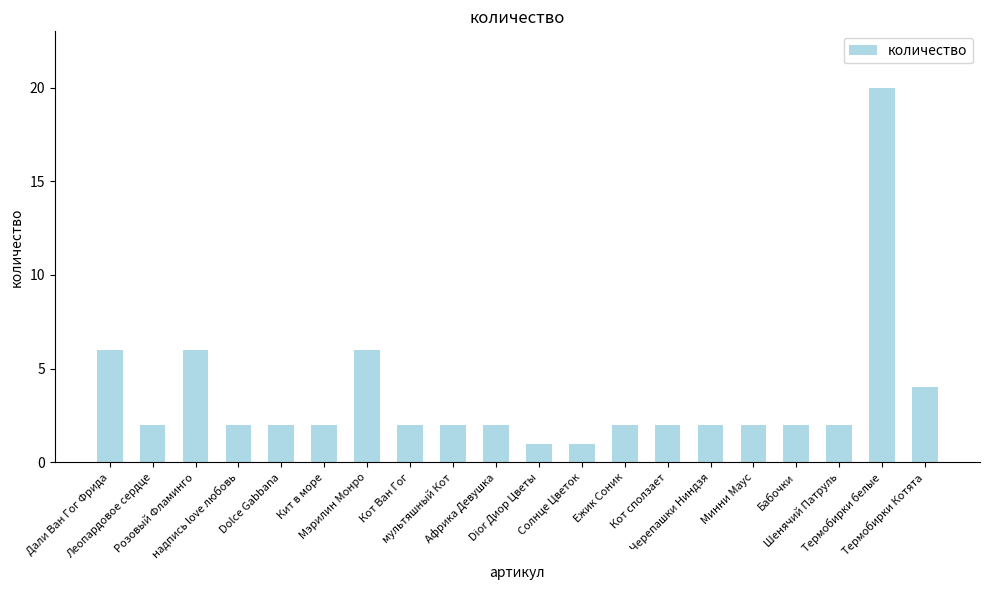

What is the label of the 17th bar from the right?

надпись love любовь